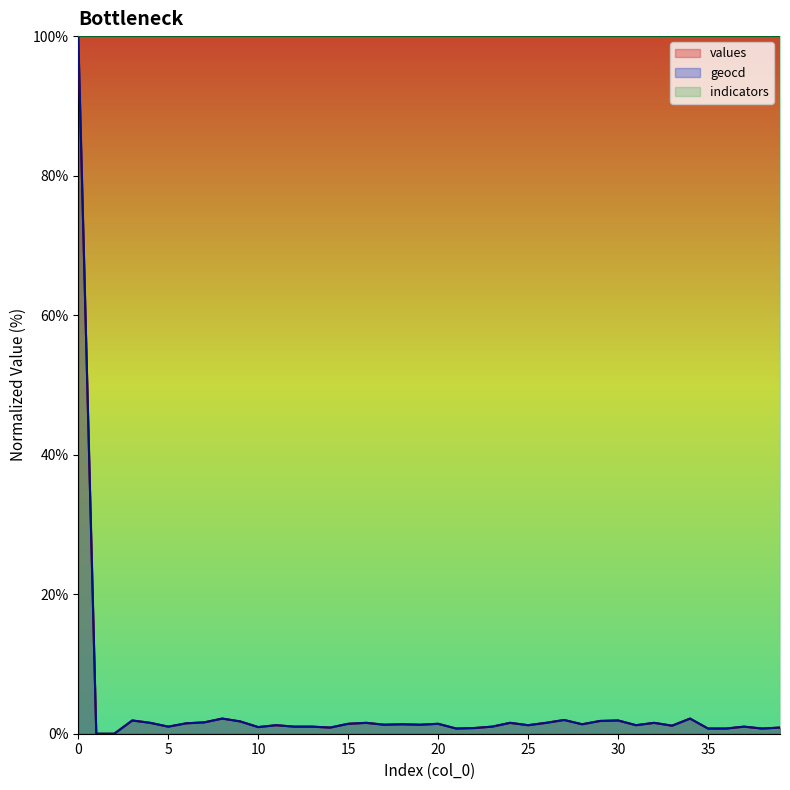

What is the highest value of the indicators series?

100.0